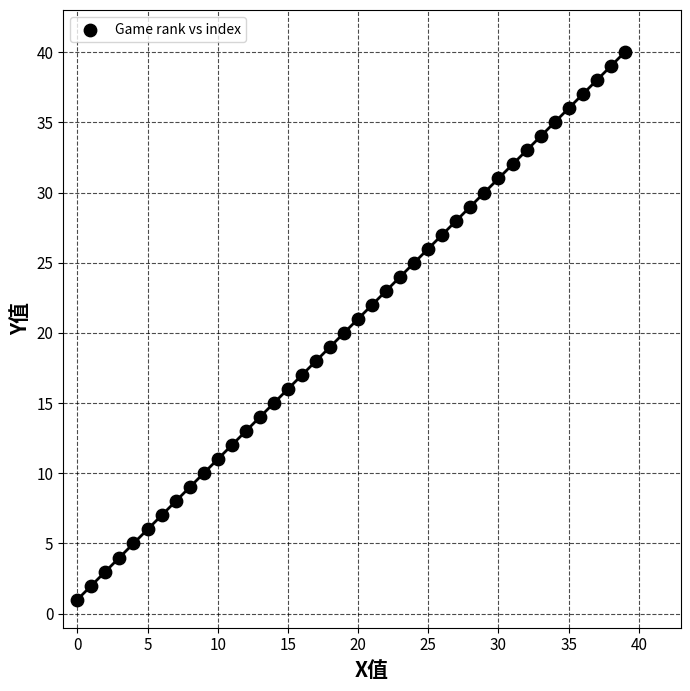

What is the range of Y values (max minus min)?

39